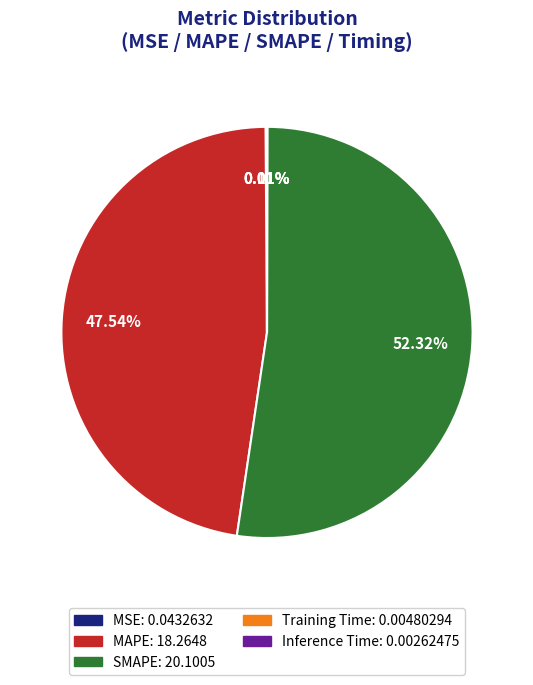

Does any single category account for the majority?

Yes